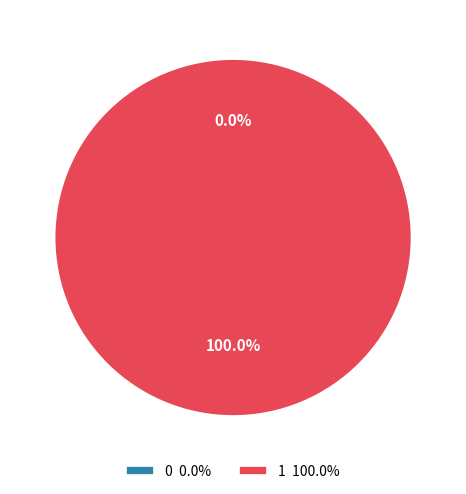

To the nearest percent, what percentage of the pie is 1?

100%